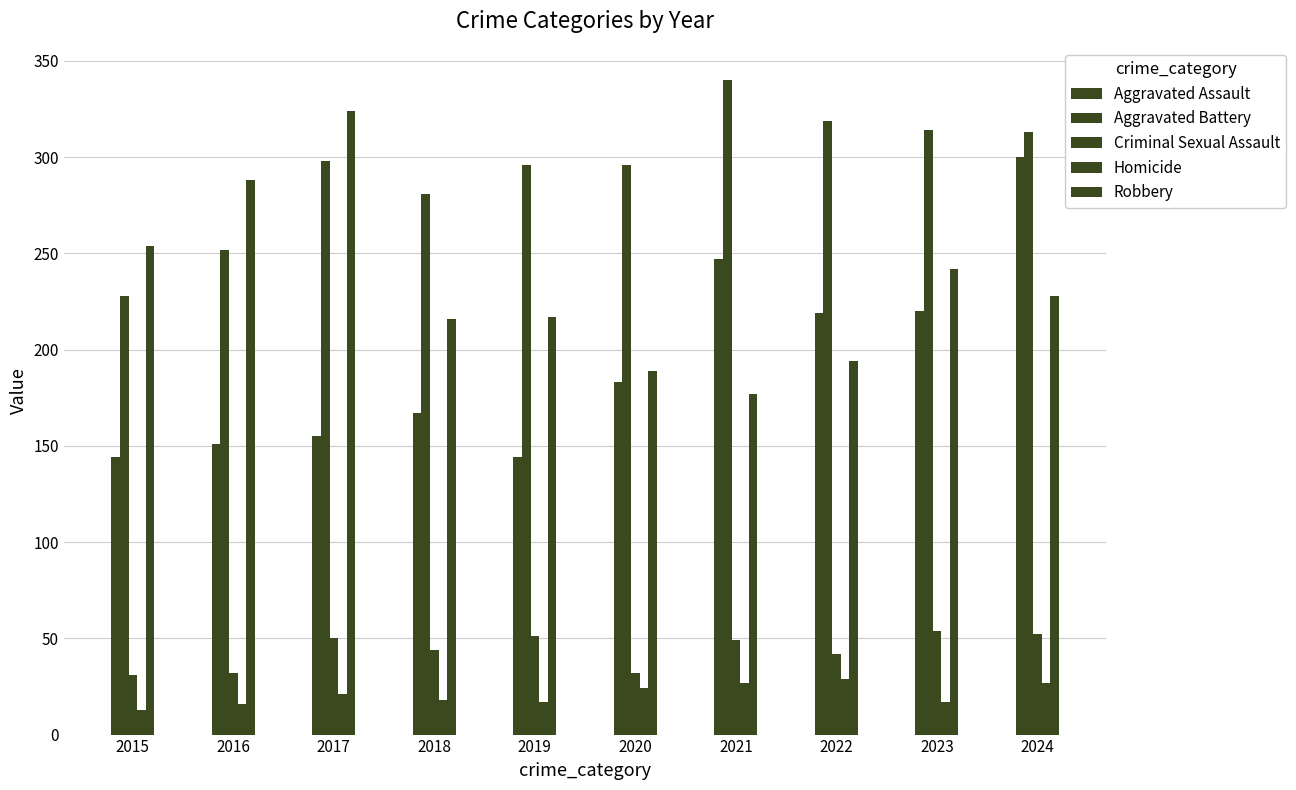

What is the approximate value of Aggravated Battery at 2018, to the nearest 10?

280